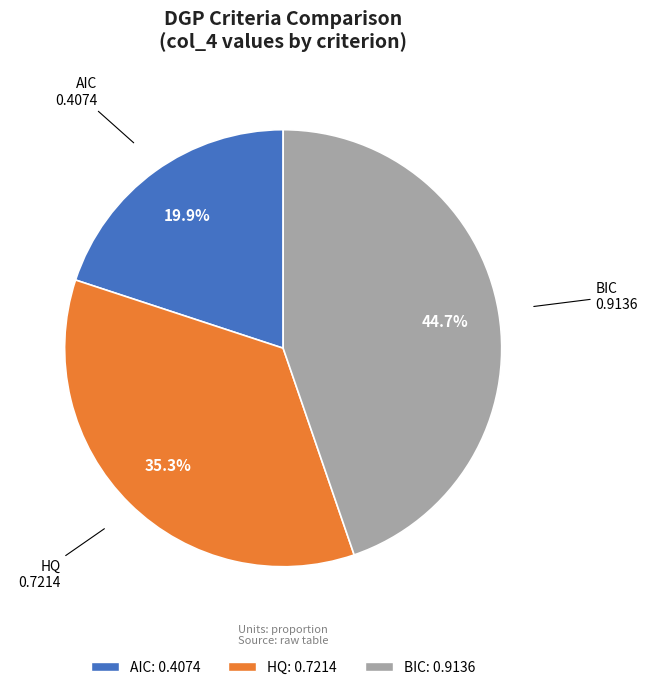

Which slice is the smallest?

AIC